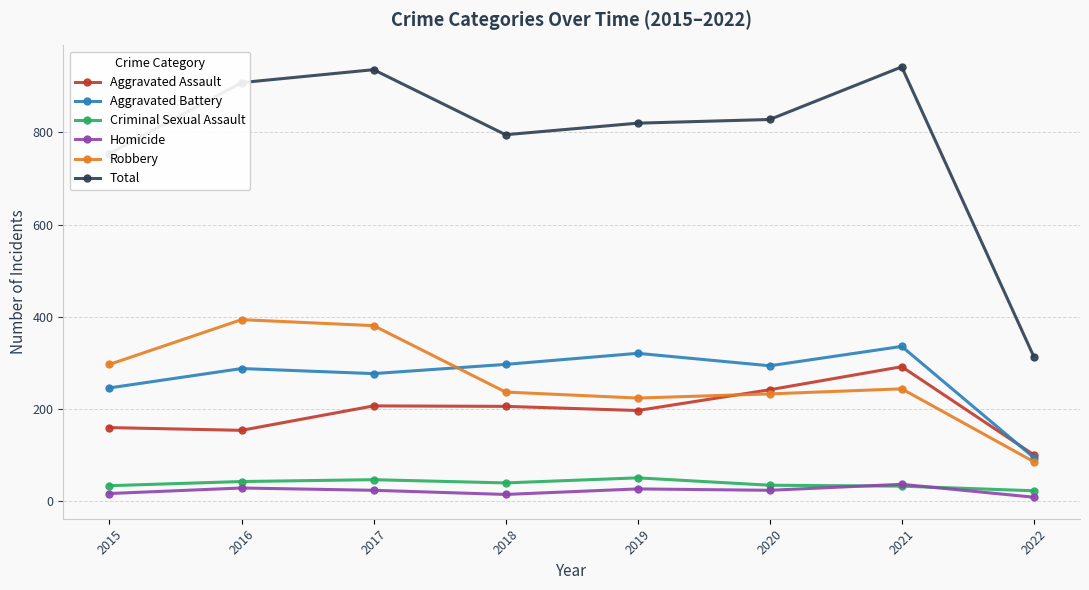

What is the highest value of the Aggravated Assault series?

292